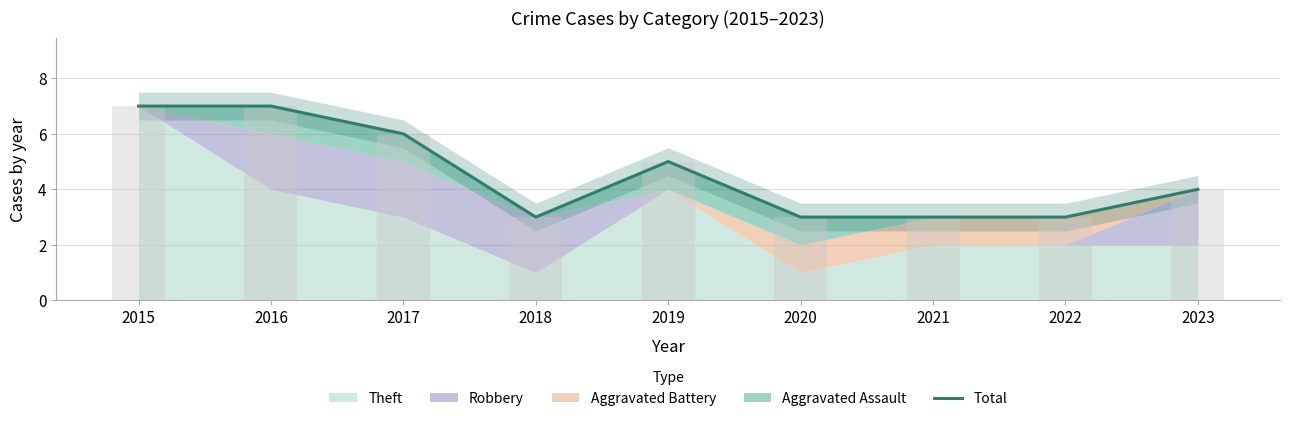

Reading right to left, extract all data points from this chart.

4	3	3	3	5	3	6	7	7